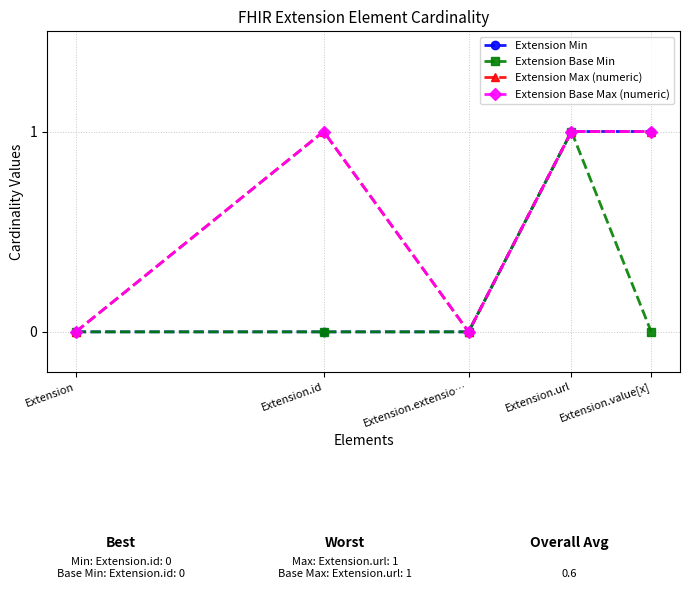

Is this an area chart (filled region under the line)?

No